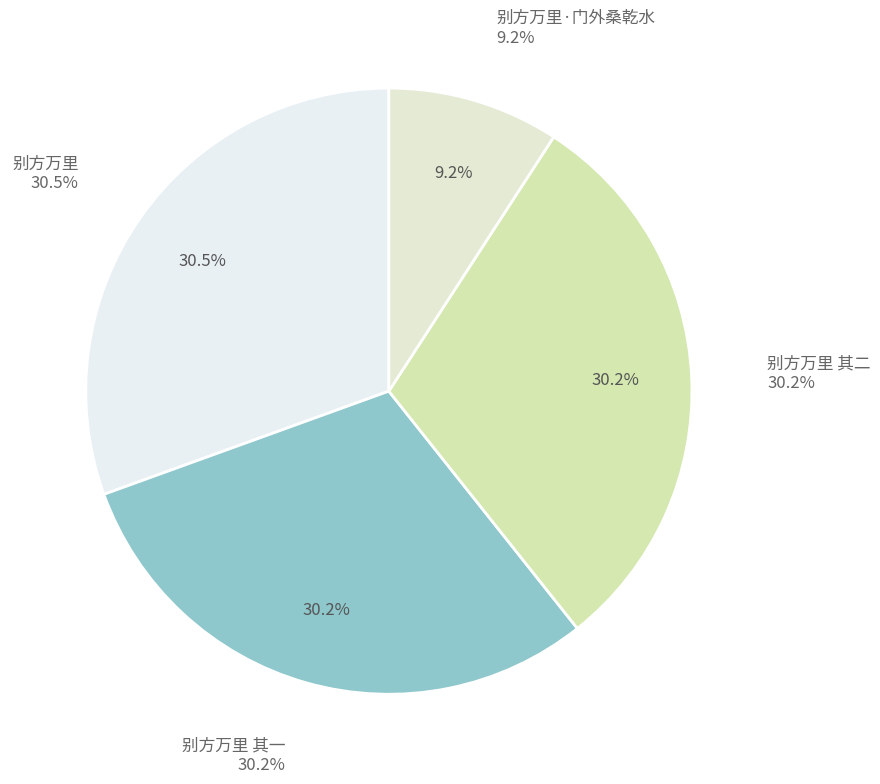

Count the number of slices in the pie.

4